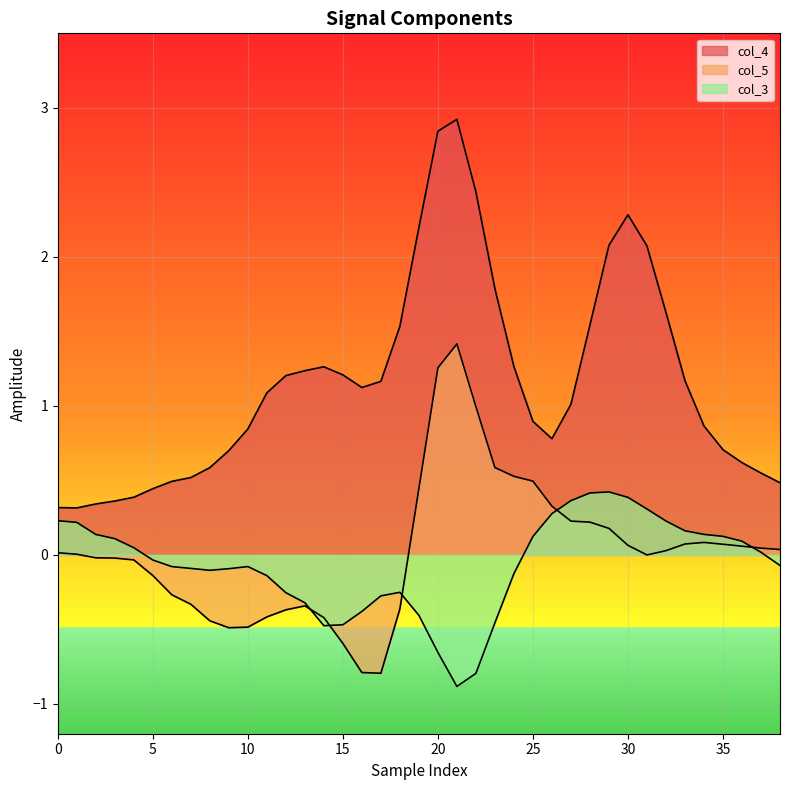

At how many categories does at least one series exceed 2?

7